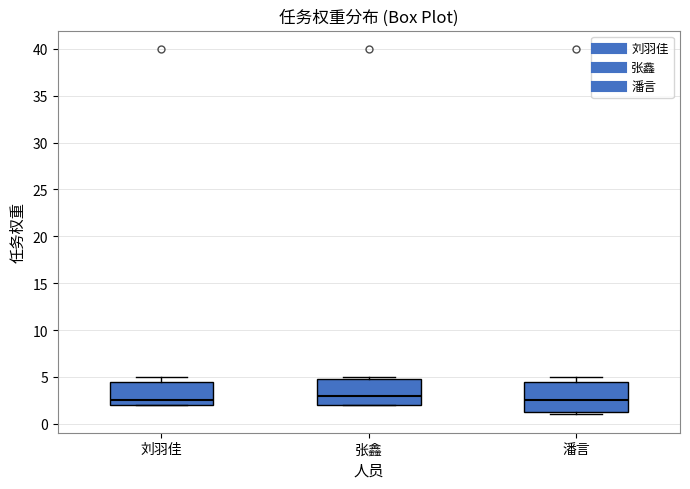

Where does the median line of the box for 刘羽佳 sit on the y-axis? The values are not printed on the chart, so give them approximately, as read against the axis.

2.5